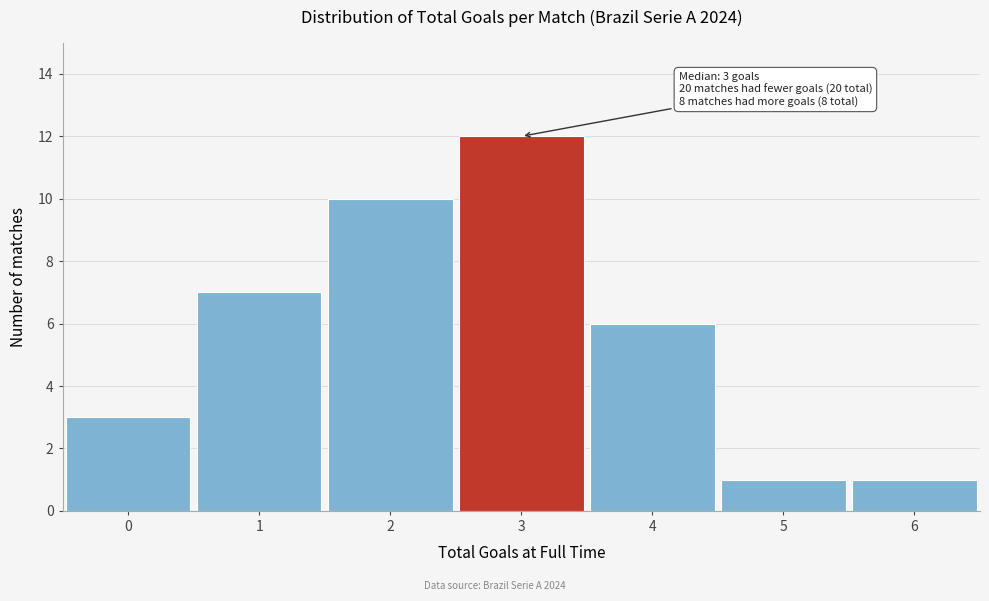

Reading left to right, list all the values displayed in this chart.

3	7	10	12	6	1	1